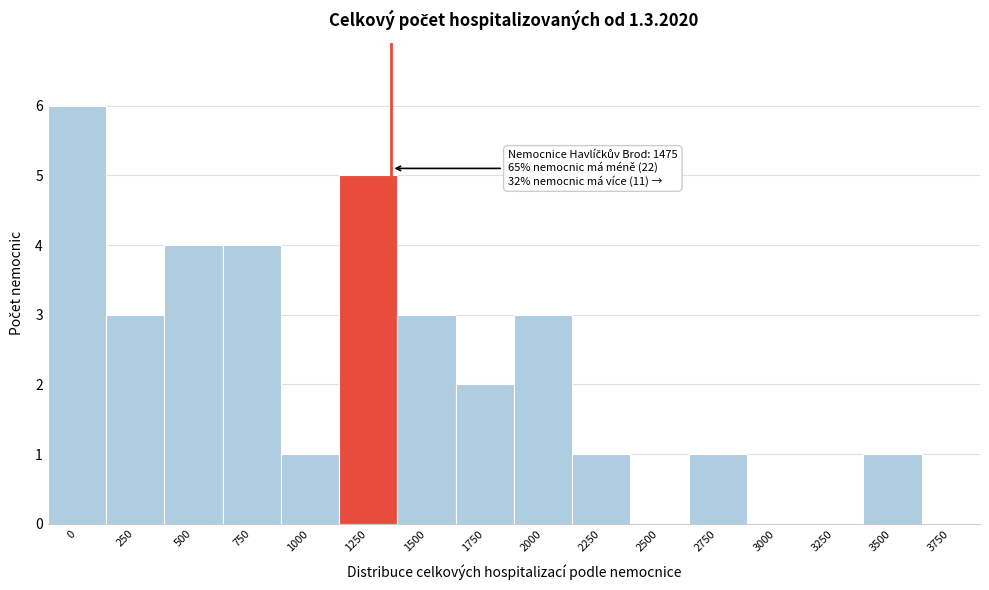

Reading left to right, extract all data points from this chart.

0=6	250=3	500=4	750=4	1000=1	1250=5	1500=3	1750=2	2000=3	2250=1	2500=0	2750=1	3000=0	3250=0	3500=1	3750=0